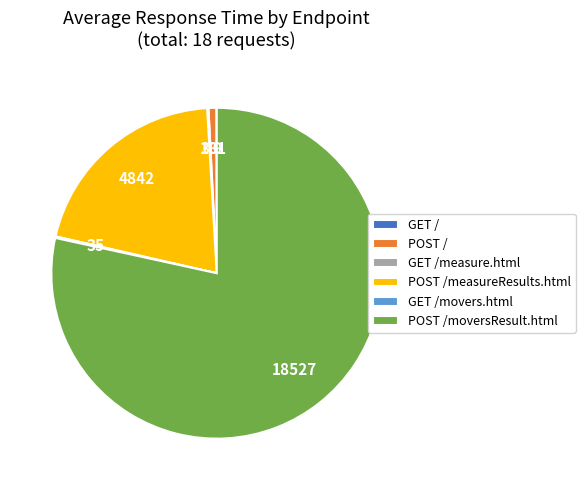

Is the sum of POST / and POST /measureResults.html greater than half?

No